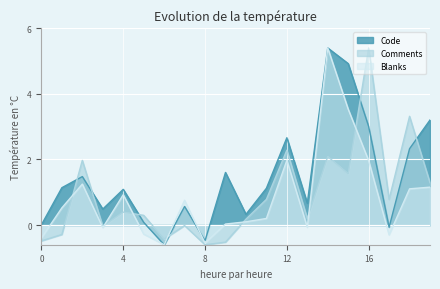

What are all the series names shown in the legend?

Code, Comments, Blanks